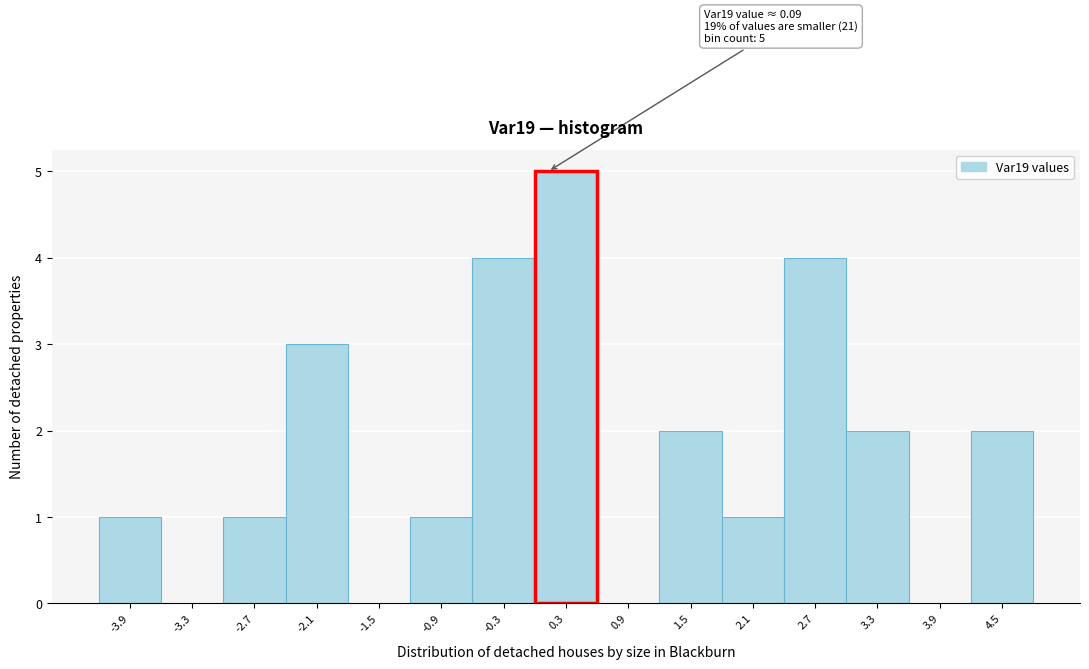

Which range on the x-axis has the tallest bar?

0.0 to 0.6